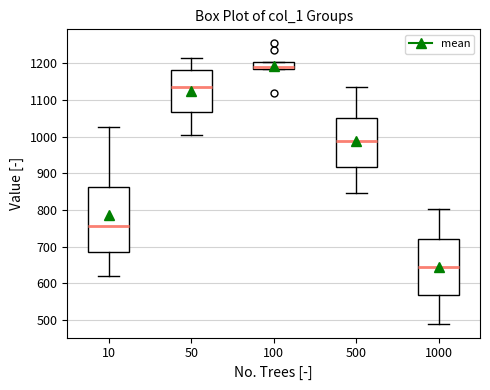

Reading left to right, read every box against the y-axis: the position of its median line, the range the box covers, and the ends of its whiskers. The values are not printed on the chart, so give them approximately, as read against the axis.

10: median 760, box 680 to 860, whiskers 620 to 1030
50: median 1140, box 1070 to 1180, whiskers 1000 to 1220
100: median 1190 (just above the box's lower edge), box 1190 to 1200, whiskers 1180 to 1200
500: median 990, box 920 to 1050, whiskers 850 to 1140
1000: median 640, box 570 to 720, whiskers 490 to 800